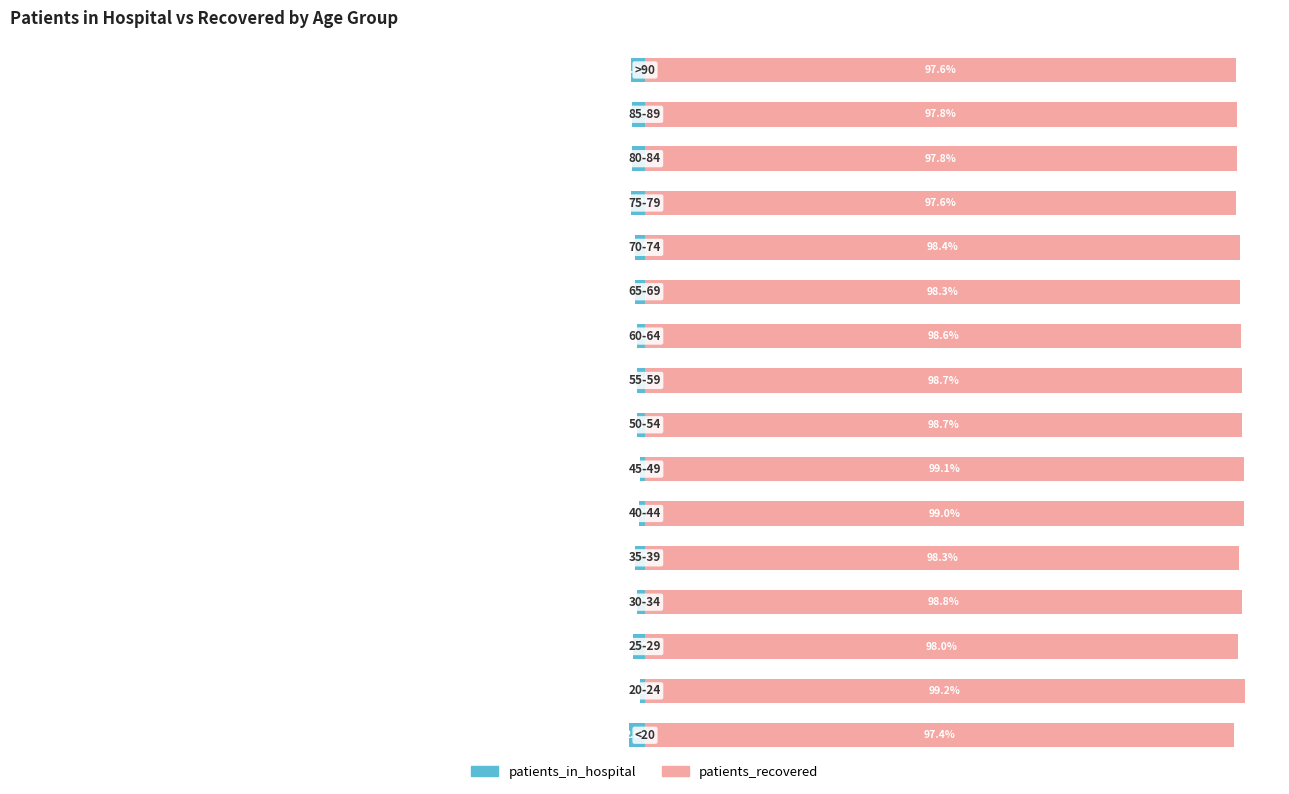

Reading left to right, transcribe all the data shown in this chart.

patients_in_hospital: -2.6	-0.8	-2.0	-1.2	-1.7	-1.0	-0.9	-1.3	-1.3	-1.4	-1.7	-1.6	-2.4	-2.2	-2.2	-2.4
patients_recovered: 97.4	99.2	98.0	98.8	98.3	99.0	99.1	98.7	98.7	98.6	98.3	98.4	97.6	97.8	97.8	97.6